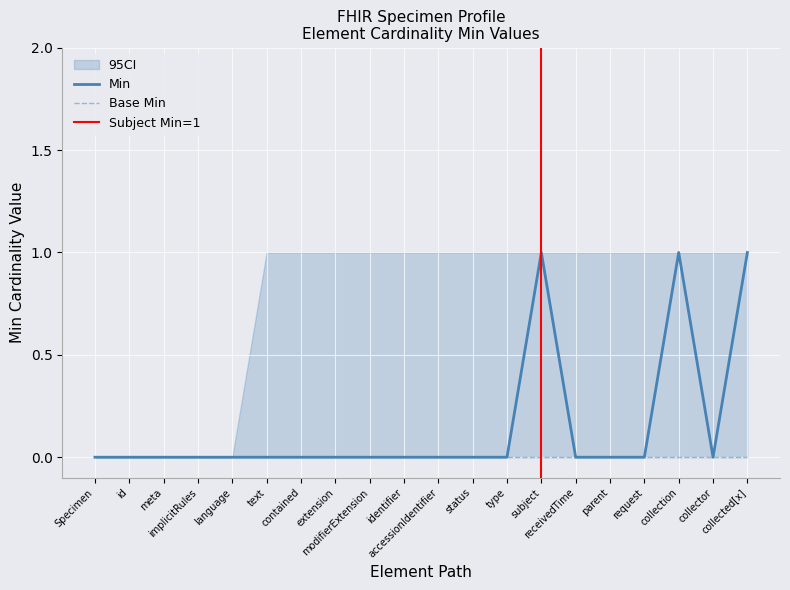

Is it true that the value at accessionIdentifier is -1?

False